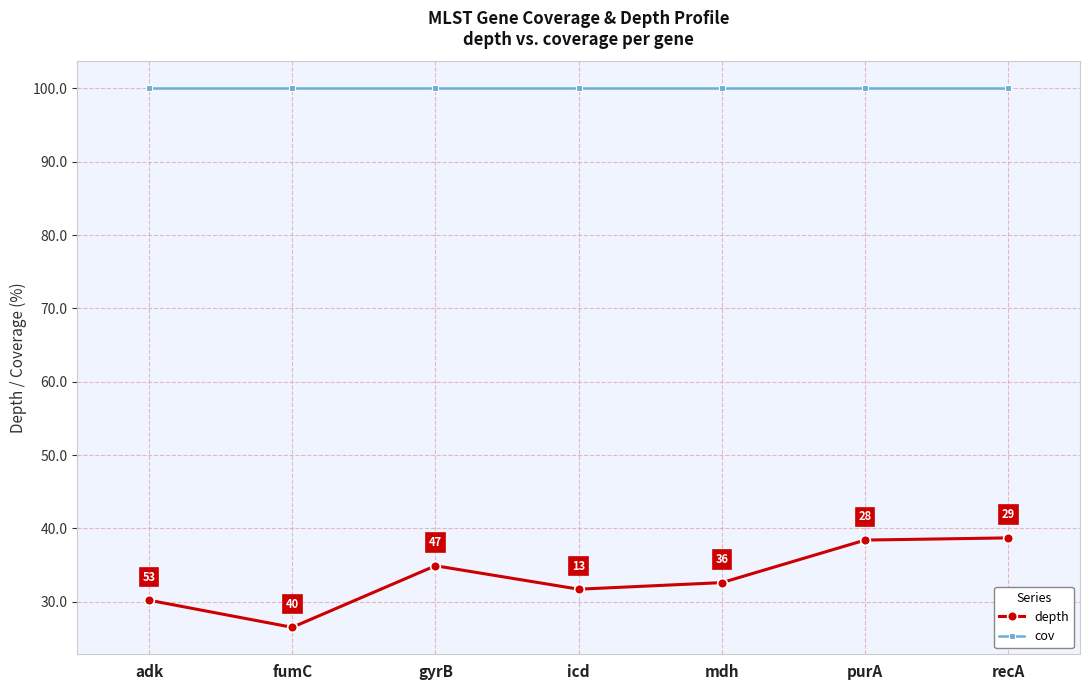

True or false: depth and cov cross at least once.

False